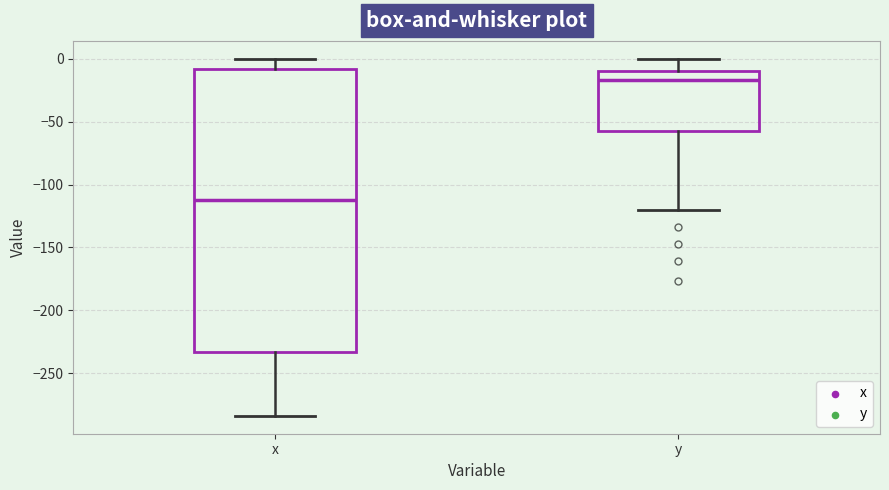

Reading left to right, read every box against the y-axis: the position of its median line, the range the box covers, and the ends of its whiskers. The values are not printed on the chart, so give them approximately, as read against the axis.

x: median -110, box -235 to -10, whiskers -285 to 0
y: median -15, box -60 to -10, whiskers -120 to 0